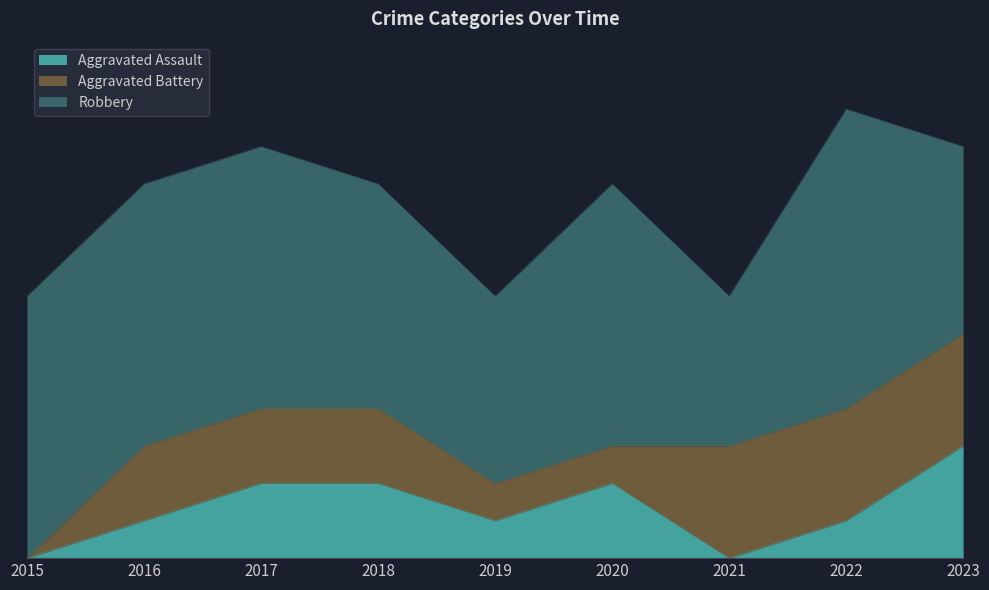

Is it true that Robbery equals 2 at 2015?

False